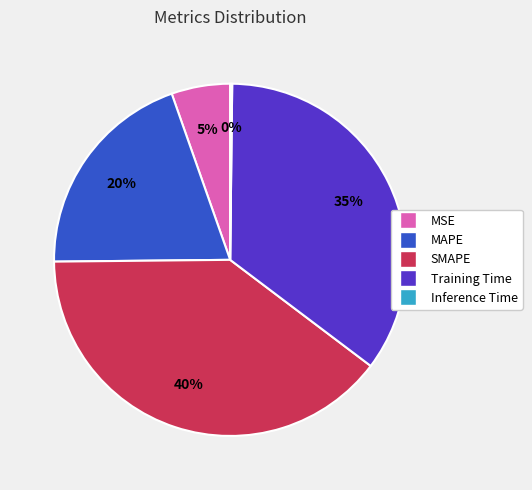

Is the sum of MSE and MAPE greater than half?

No